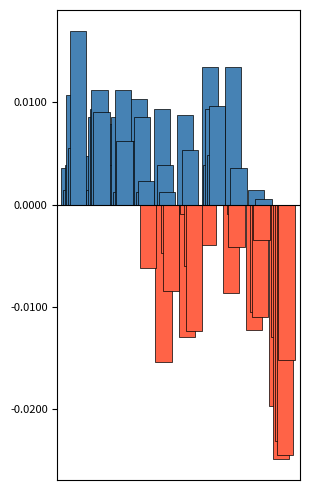

Does the chart contain stacked bars?

No